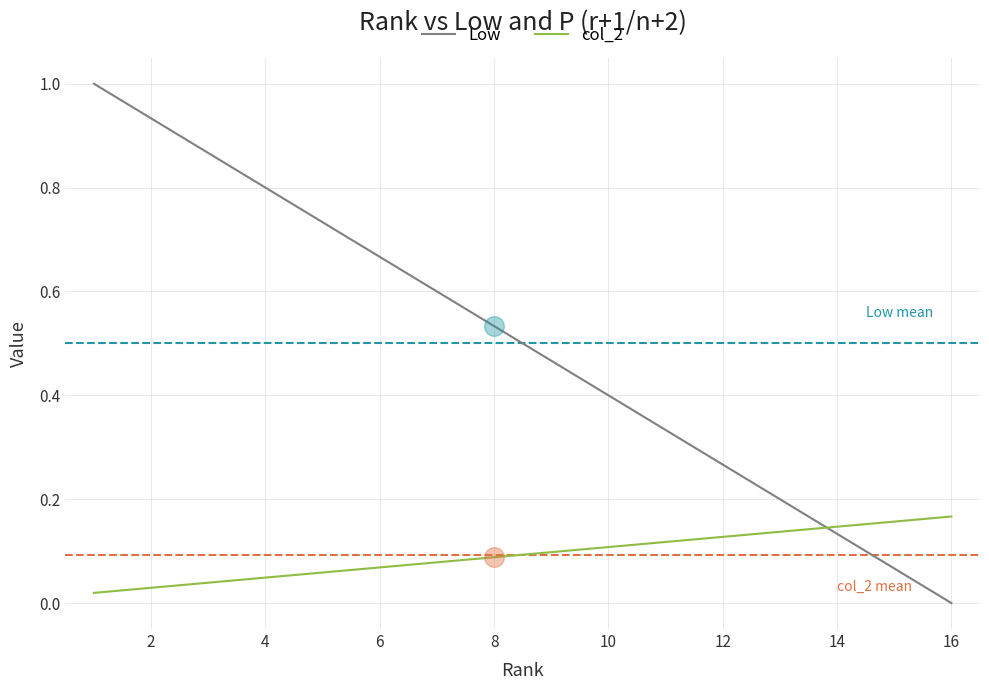

Which series has the largest range (max minus min)?

Low